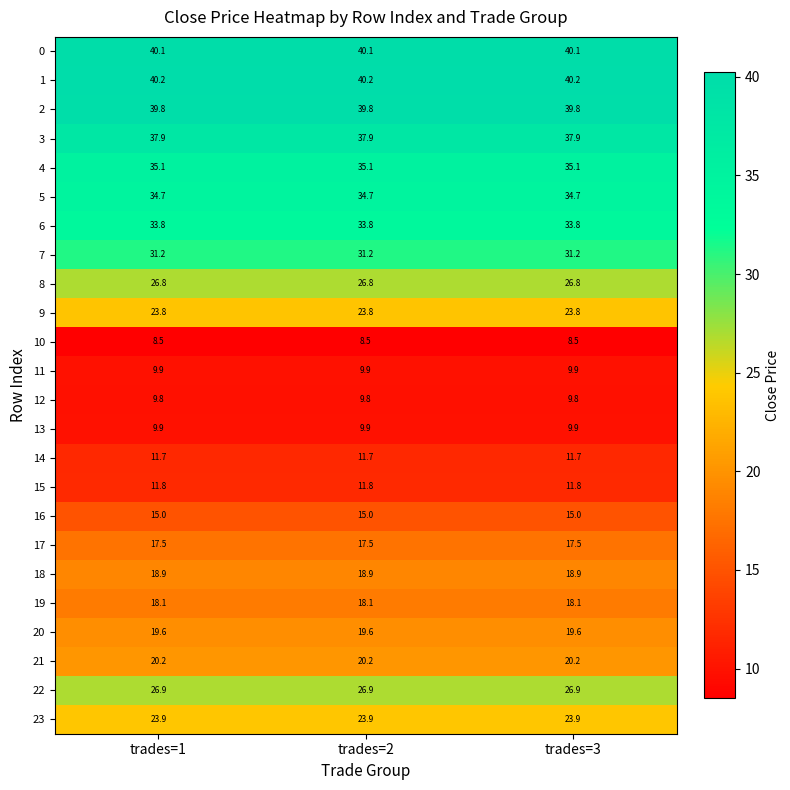

Which series has the largest total across all categories?

1